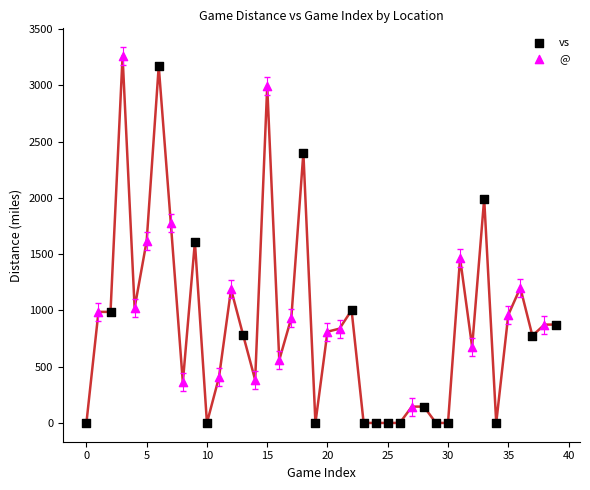

Which series contains the highest Y value?

@